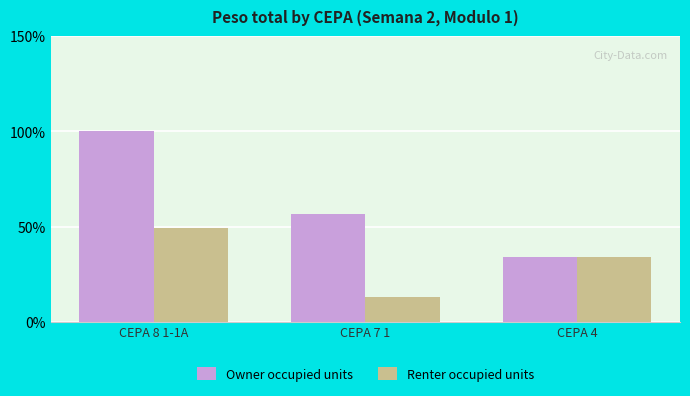

What is the sum of the Renter occupied units values at CEPA 4 and CEPA 8 1-1A?

83.4